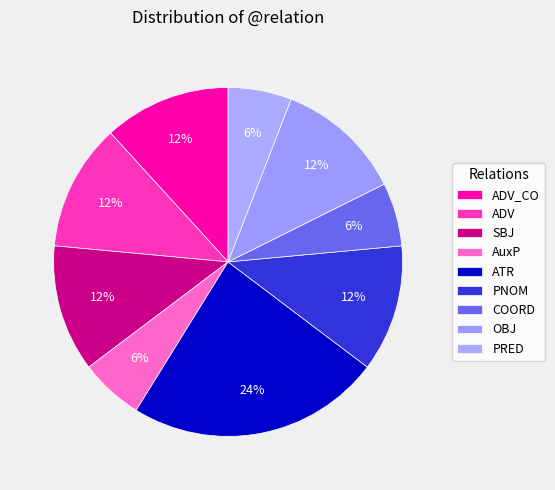

To the nearest percent, what portion does SBJ represent?

12%